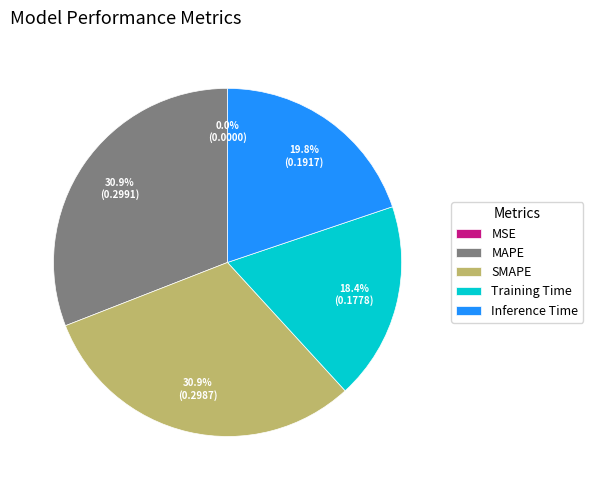

Is it true that Training Time is 18% of the pie?

True